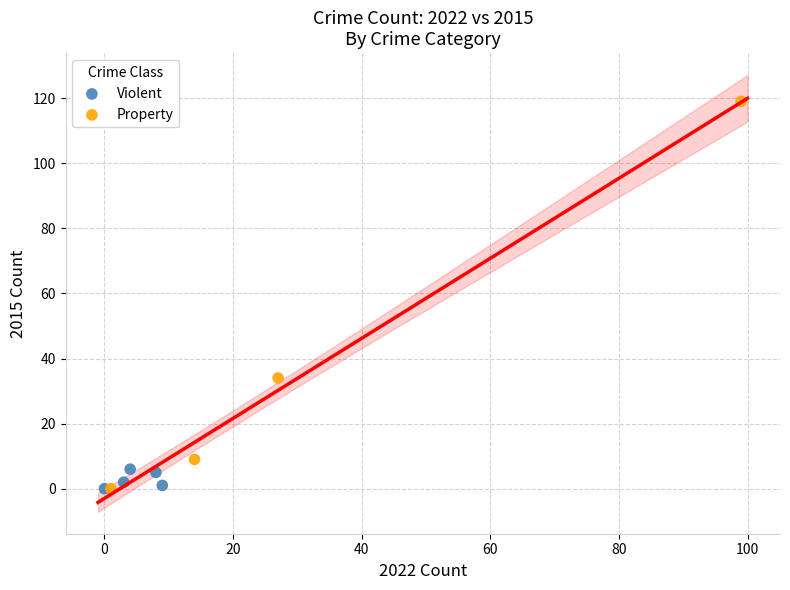

Which series reaches the maximum Y coordinate?

Property